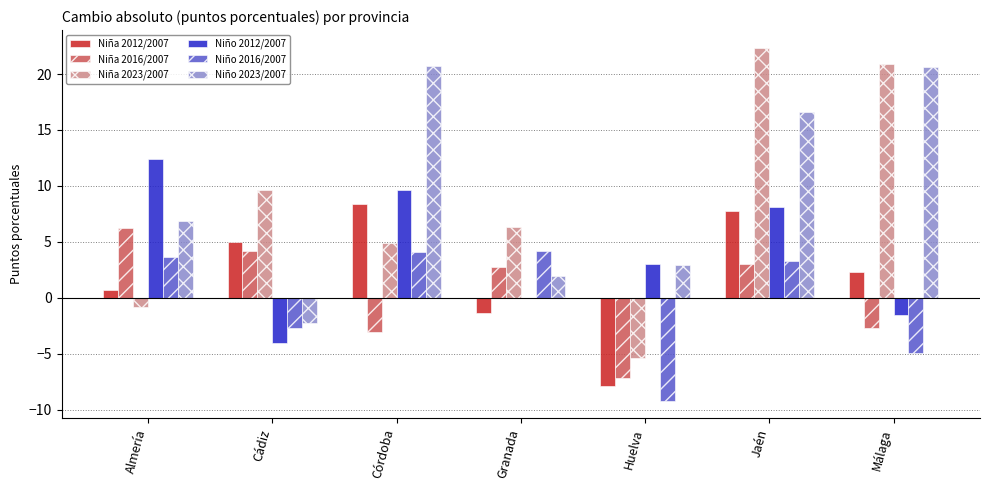

Which series has the largest range (max minus min)?

Niña 2023/2007